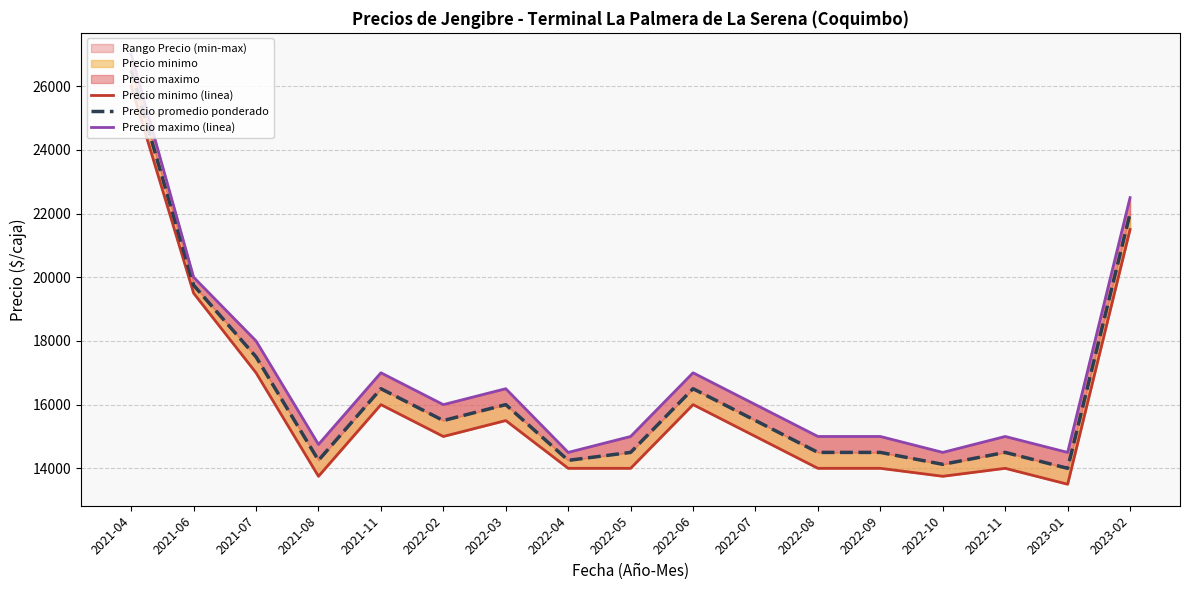

What position from the left is 2021-04?

1